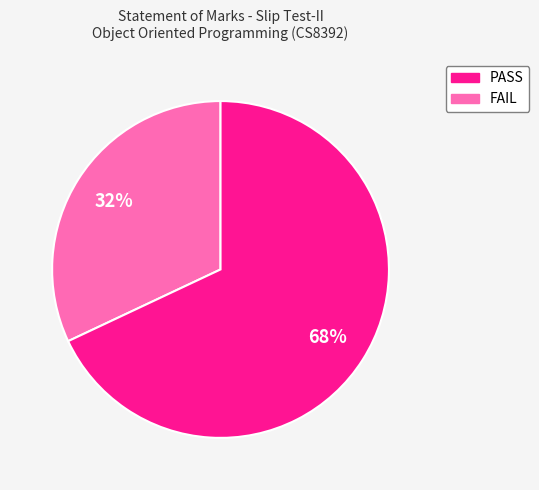

To the nearest percent, what is the difference between the largest and smallest slice percentages?

36%